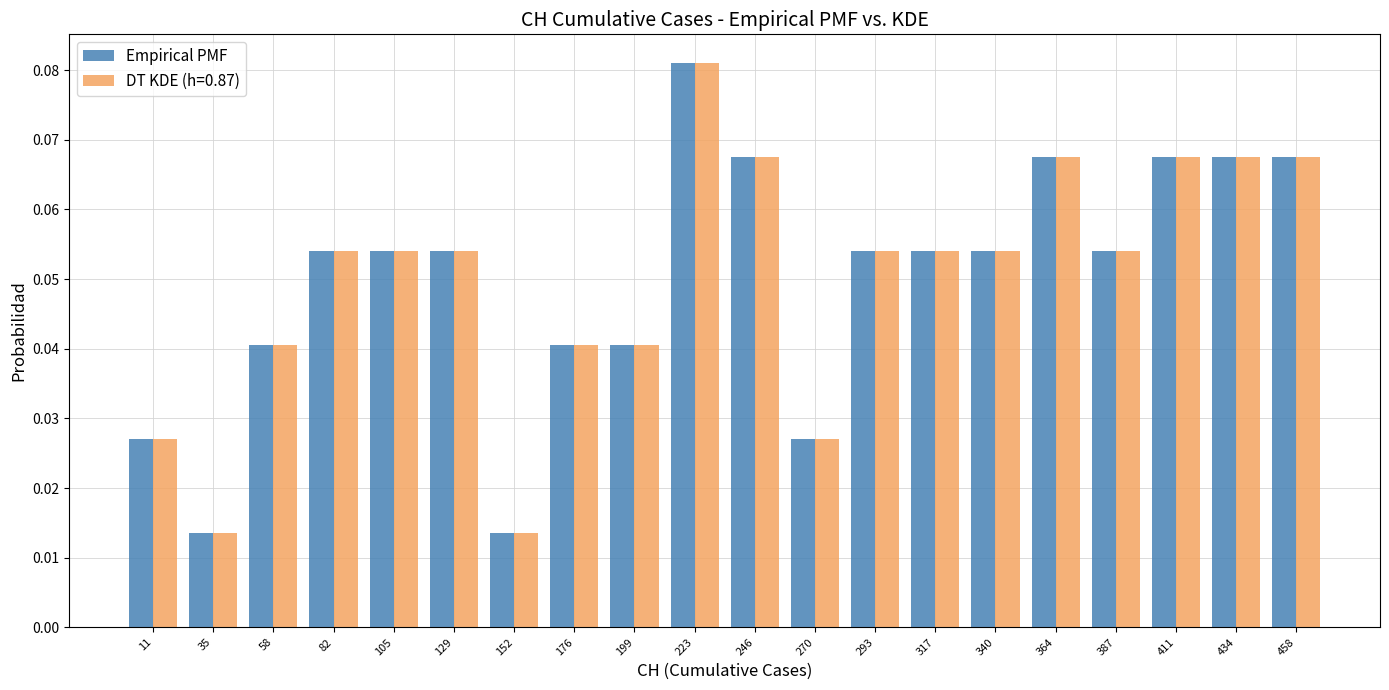

Reading left to right, transcribe this chart: for each range on the x-axis, give the height of each series' bar. Neither the bar edges nor the heights are printed on the chart, so give them approximately, as read against the axes.

0.0 to 23.5: Empirical PMF=0.027	DT KDE (h=0.87)=0.027
23.5 to 47.0: Empirical PMF=0.014	DT KDE (h=0.87)=0.014
47.0 to 70.5: Empirical PMF=0.041	DT KDE (h=0.87)=0.041
70.5 to 94.0: Empirical PMF=0.054	DT KDE (h=0.87)=0.054
94.0 to 117.5: Empirical PMF=0.054	DT KDE (h=0.87)=0.054
117.5 to 141.0: Empirical PMF=0.054	DT KDE (h=0.87)=0.054
141.0 to 164.5: Empirical PMF=0.014	DT KDE (h=0.87)=0.014
164.5 to 188.0: Empirical PMF=0.041	DT KDE (h=0.87)=0.041
188.0 to 211.5: Empirical PMF=0.041	DT KDE (h=0.87)=0.041
211.5 to 235.0: Empirical PMF=0.081	DT KDE (h=0.87)=0.081
235.0 to 258.5: Empirical PMF=0.068	DT KDE (h=0.87)=0.068
258.5 to 282.0: Empirical PMF=0.027	DT KDE (h=0.87)=0.027
282.0 to 305.5: Empirical PMF=0.054	DT KDE (h=0.87)=0.054
305.5 to 329.0: Empirical PMF=0.054	DT KDE (h=0.87)=0.054
329.0 to 352.5: Empirical PMF=0.054	DT KDE (h=0.87)=0.054
352.5 to 376.0: Empirical PMF=0.068	DT KDE (h=0.87)=0.068
376.0 to 399.5: Empirical PMF=0.054	DT KDE (h=0.87)=0.054
399.5 to 423.0: Empirical PMF=0.068	DT KDE (h=0.87)=0.068
423.0 to 446.5: Empirical PMF=0.068	DT KDE (h=0.87)=0.068
446.5 to 470.0: Empirical PMF=0.068	DT KDE (h=0.87)=0.068